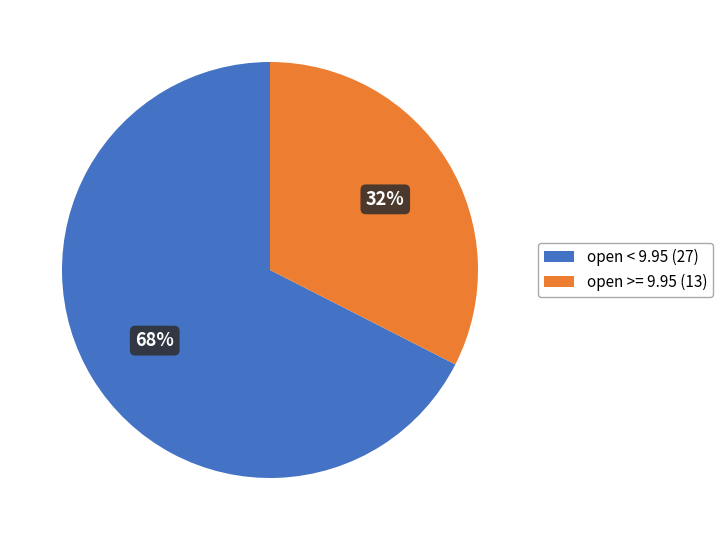

How many segments does this pie chart have?

2